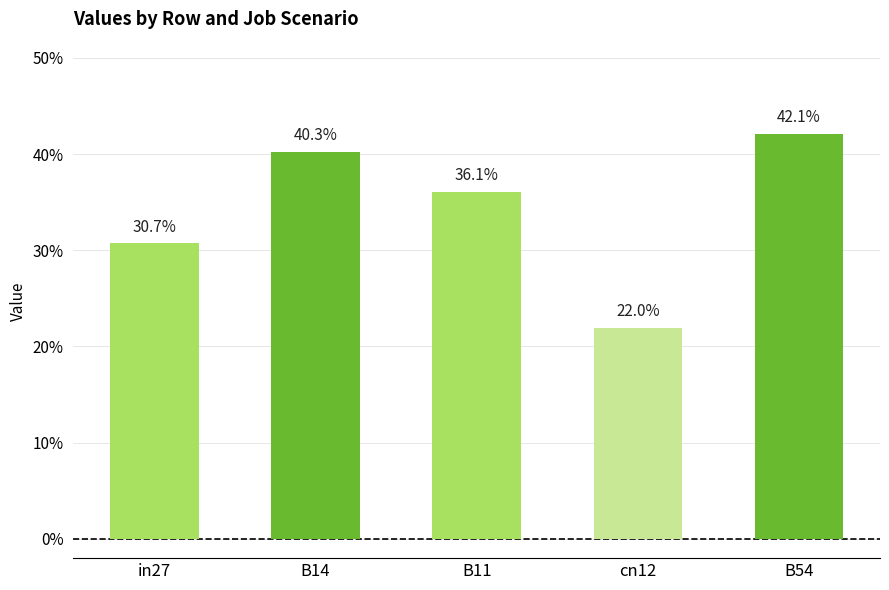

Are the bars horizontal?

No